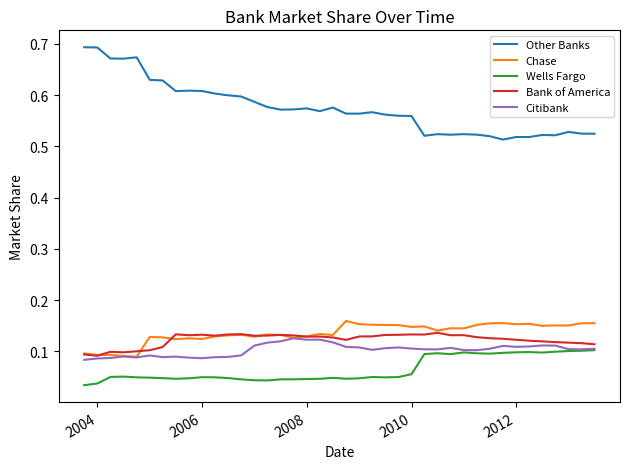

True or false: Chase and Other Banks cross at least once.

False